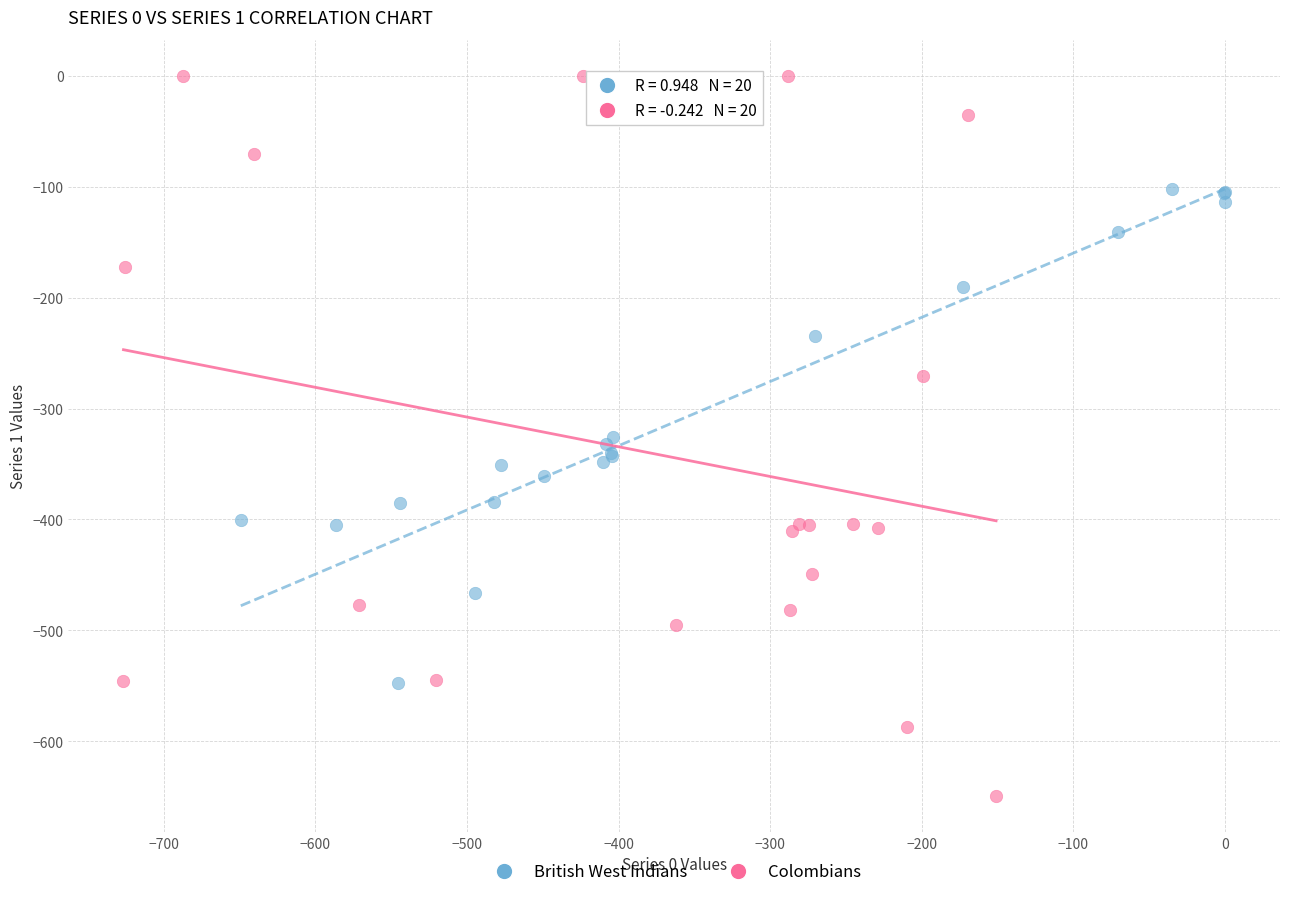

What are all the series names shown in the legend?

British West Indians, Colombians